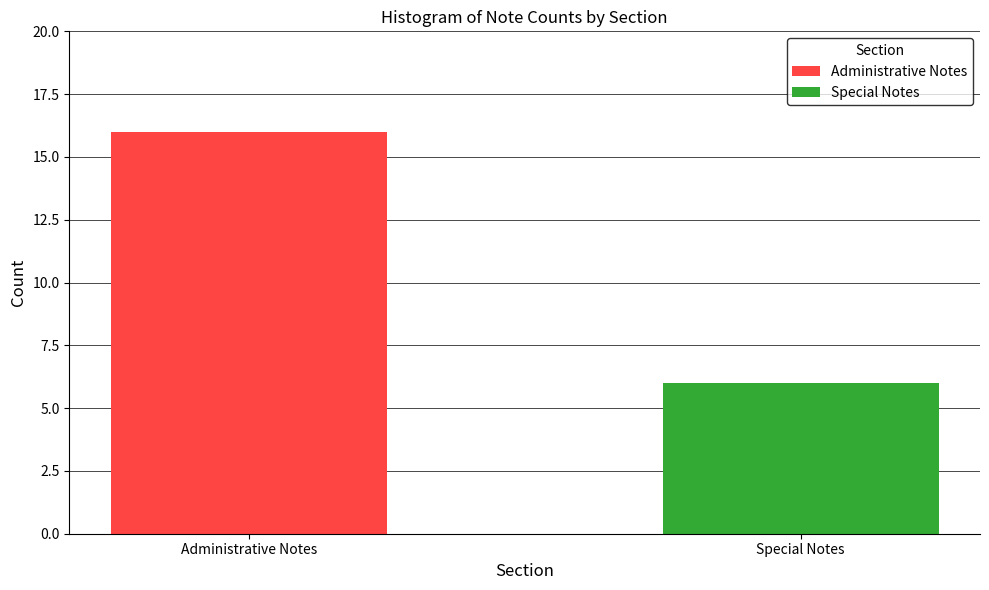

List the series in order of their peak value, lowest first.

Special Notes, Administrative Notes